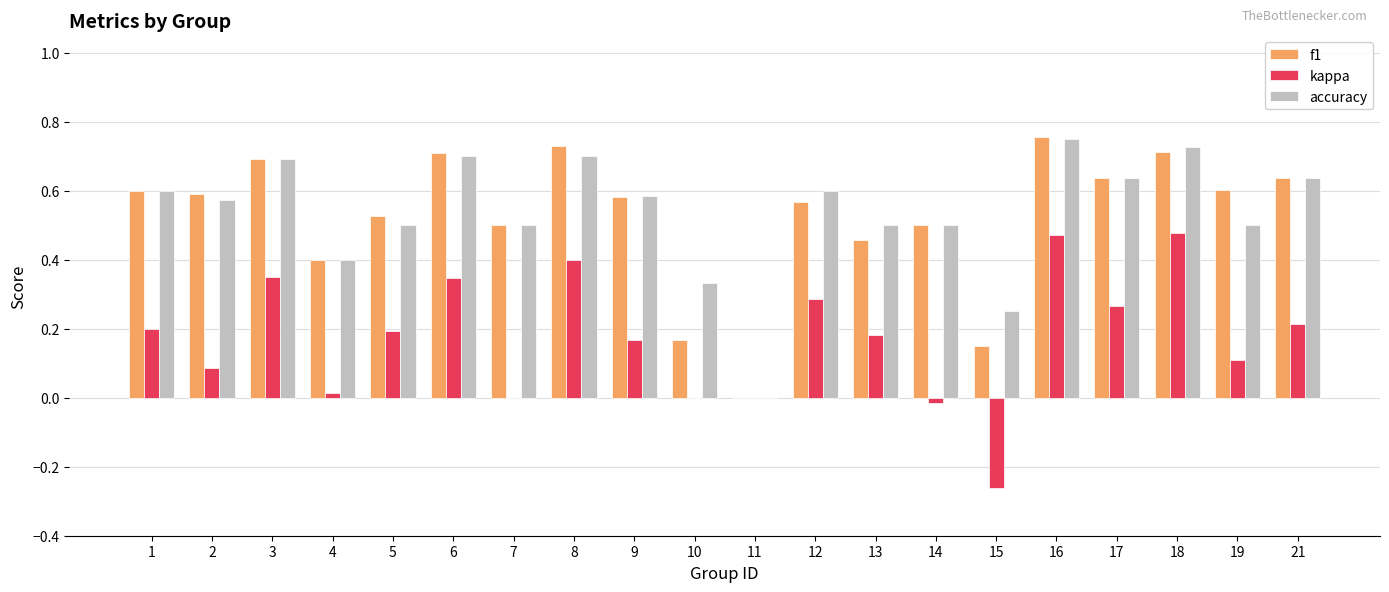

True or false: accuracy has a value of 0.4 at 2.

False